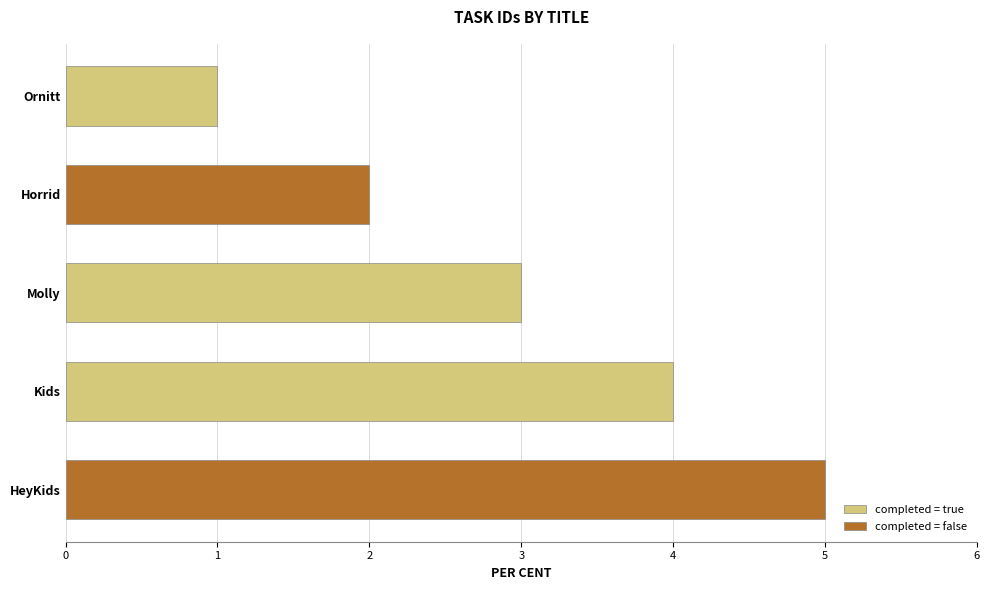

Reading left to right, extract all data points from this chart.

Ornitt=1	Horrid=2	Molly=3	Kids=4	HeyKids=5